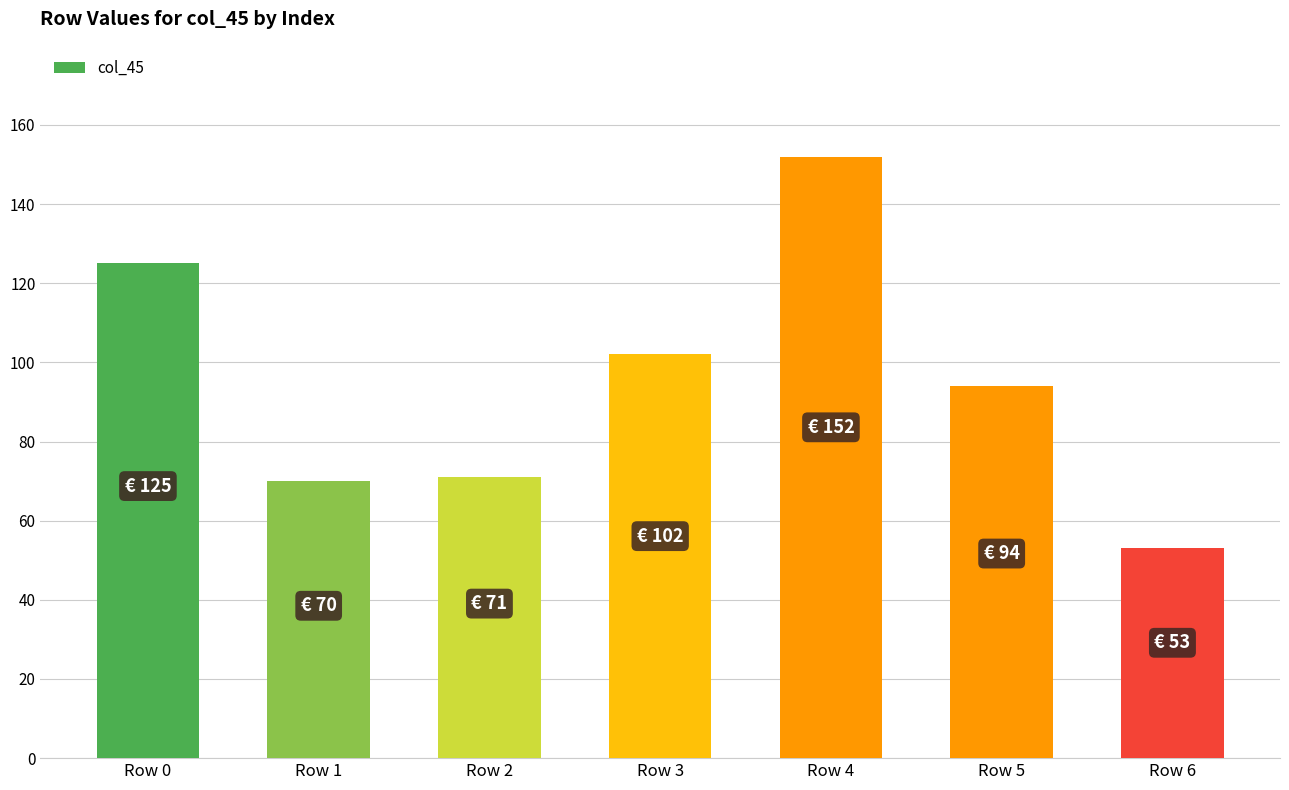

What is the change in value from Row 2 to Row 6?

-18